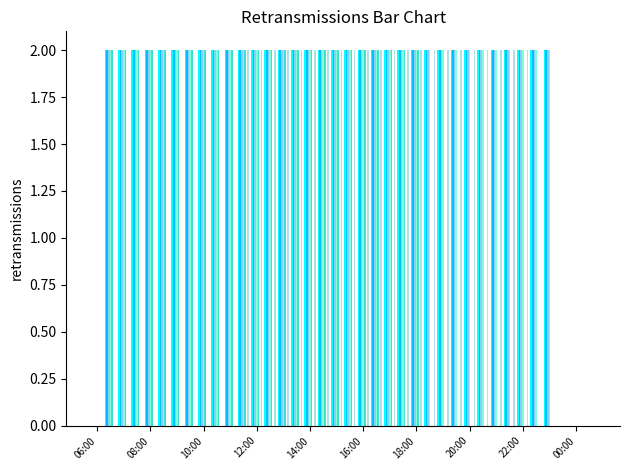

How many categories are shown in the chart?

38